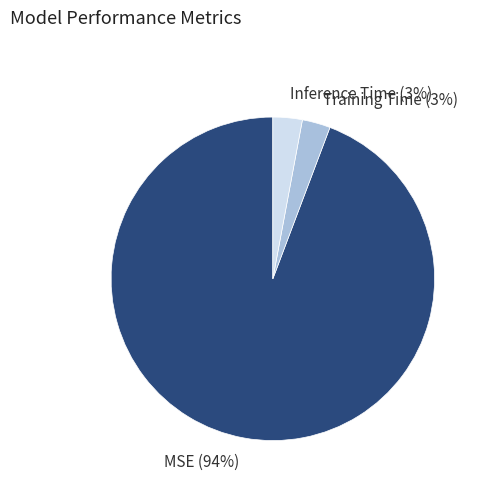

Does Training Time represent more than half of the total?

No